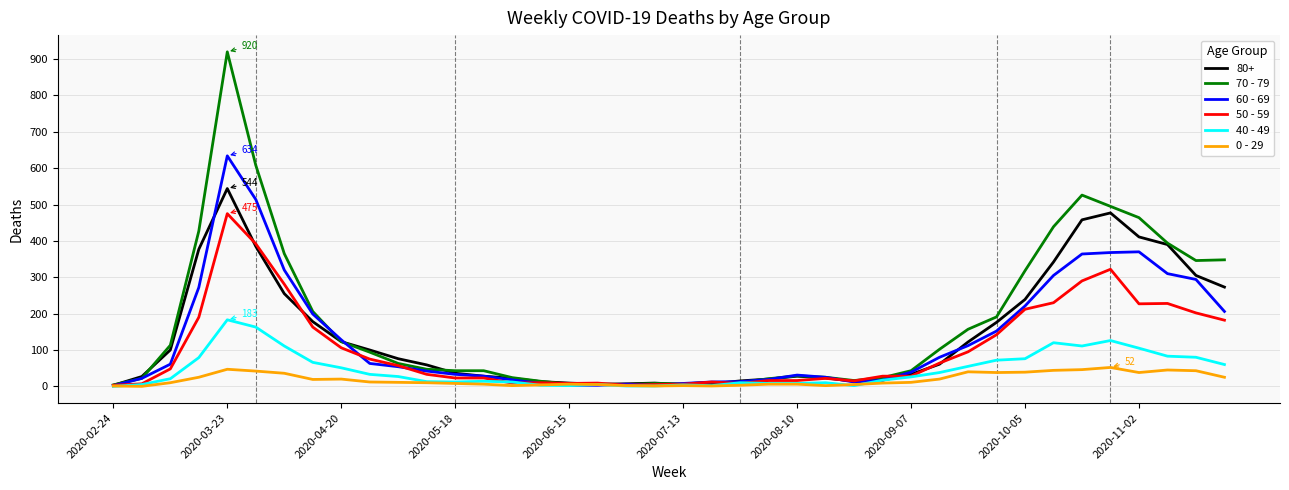

At how many categories does at least one series exceed 871?

1